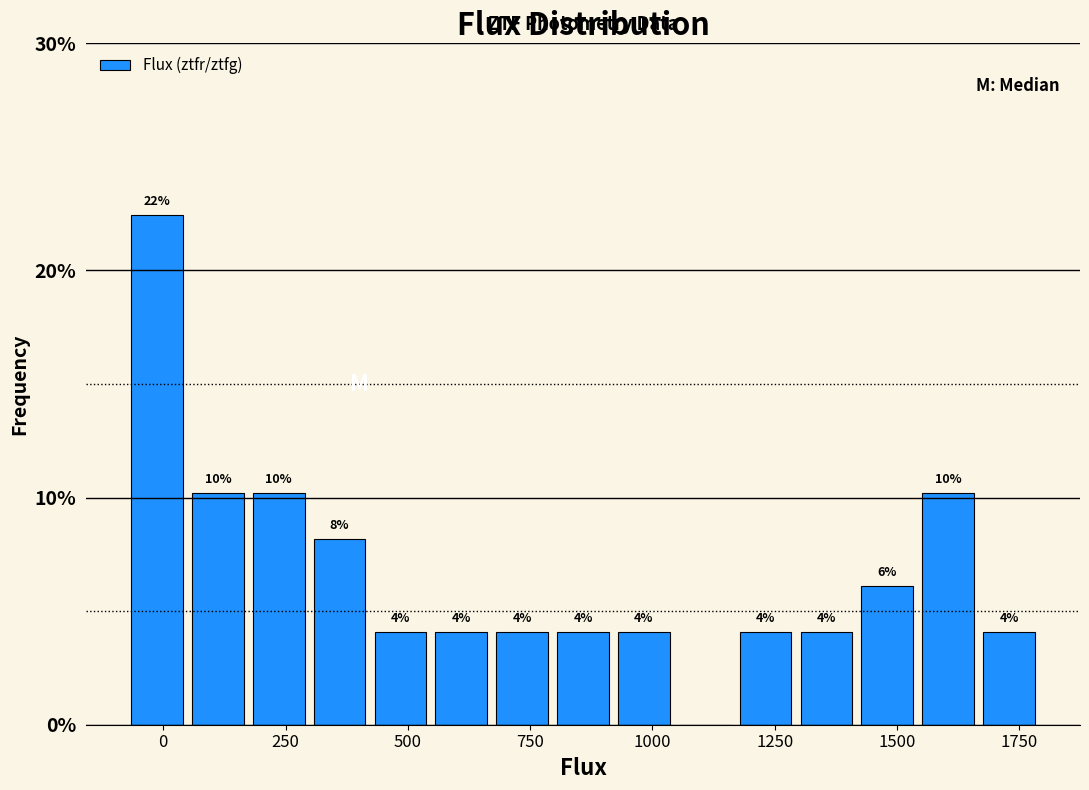

Around what value on the x-axis is the tallest bar? Give the approximate position of its centre, as read against the axis.

0